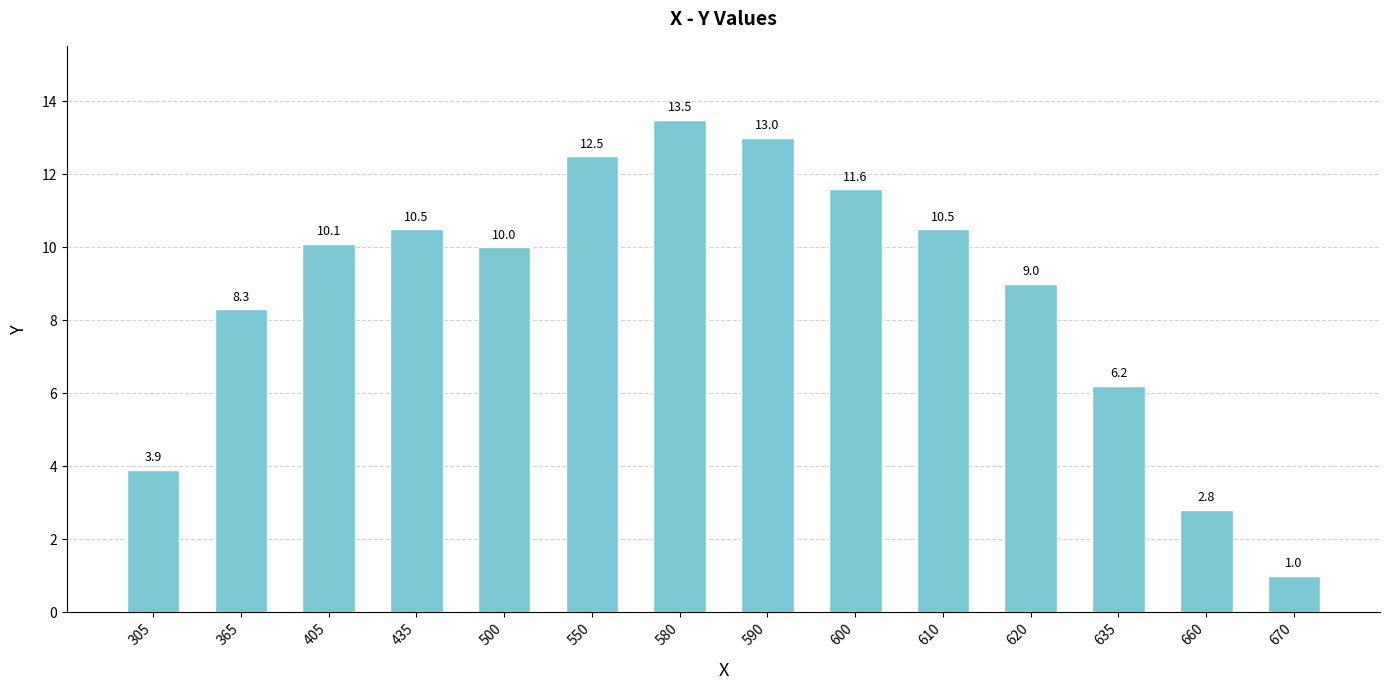

The chart shows a value of 1.0 at 670. True or false?

True